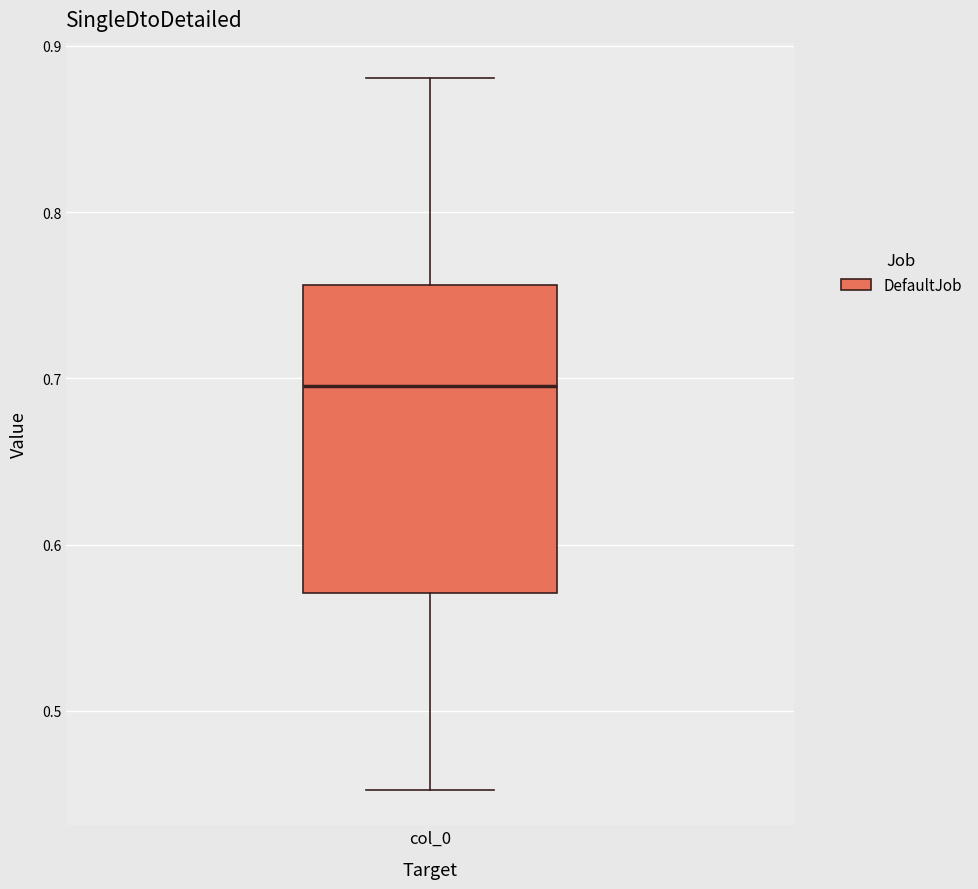

Transcribe this box plot: give where the median line is, the range the box spans, and where the two whiskers end, as read against the y-axis. The values are not printed on the chart, so give them approximately, as read against the axis.

median 0.70, box 0.57 to 0.76, whiskers 0.45 to 0.88